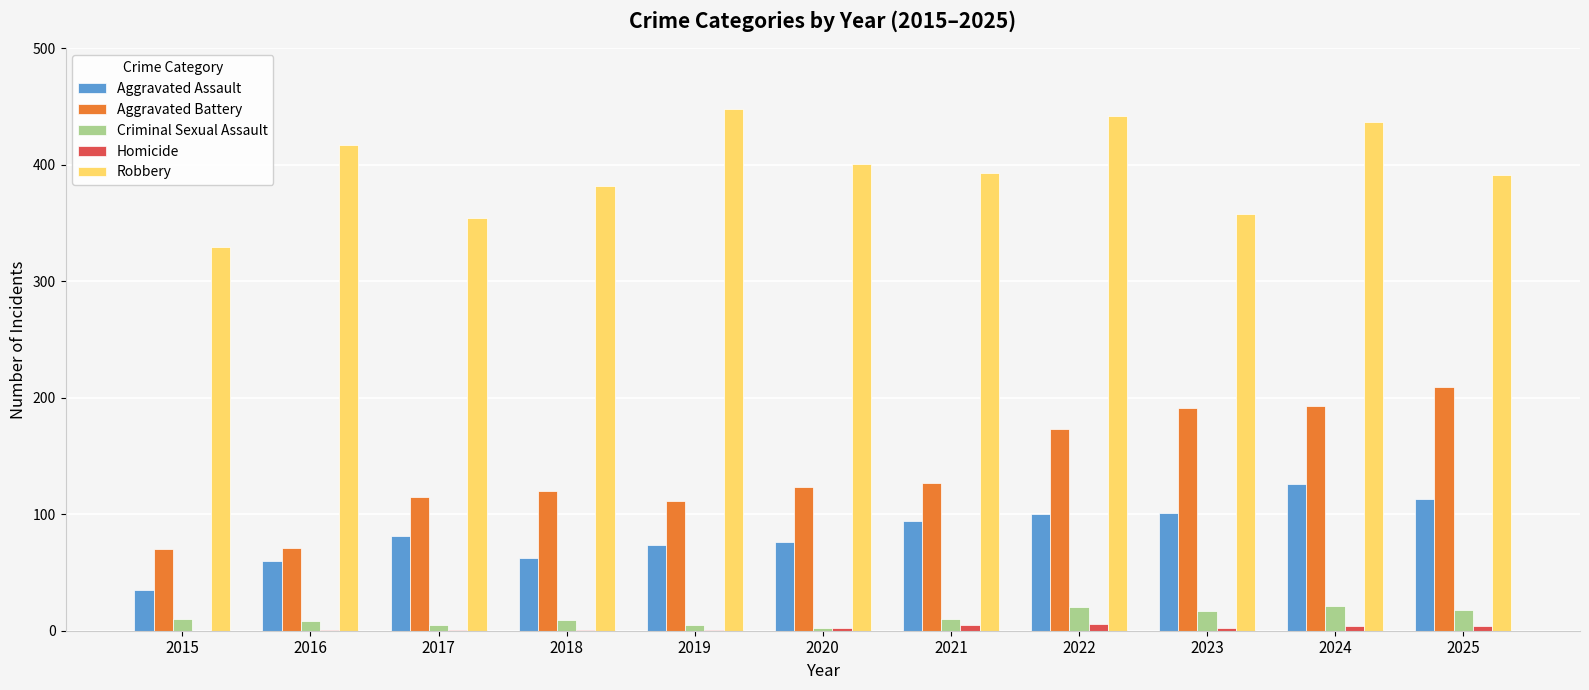

What are all the series names shown in the legend?

Aggravated Assault, Aggravated Battery, Criminal Sexual Assault, Homicide, Robbery